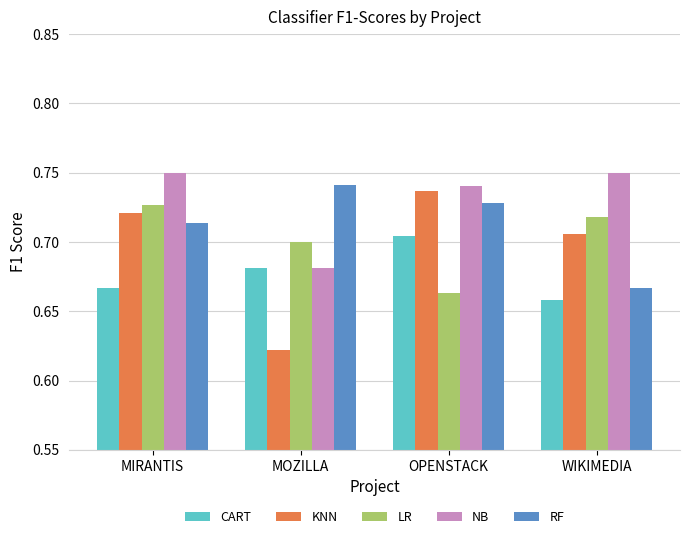

Which category has the lowest value in the KNN series?

MOZILLA